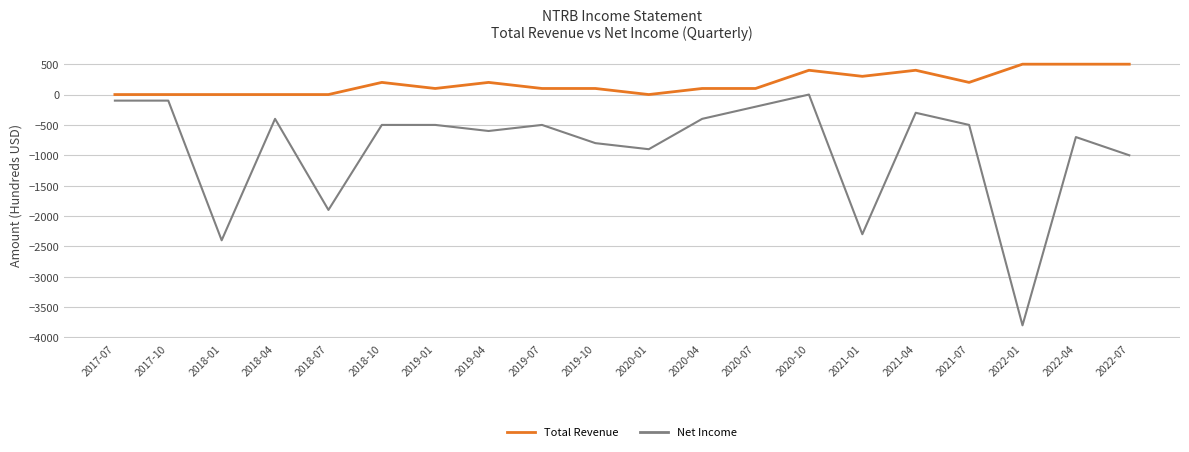

Which series has the largest total across all categories?

Total Revenue